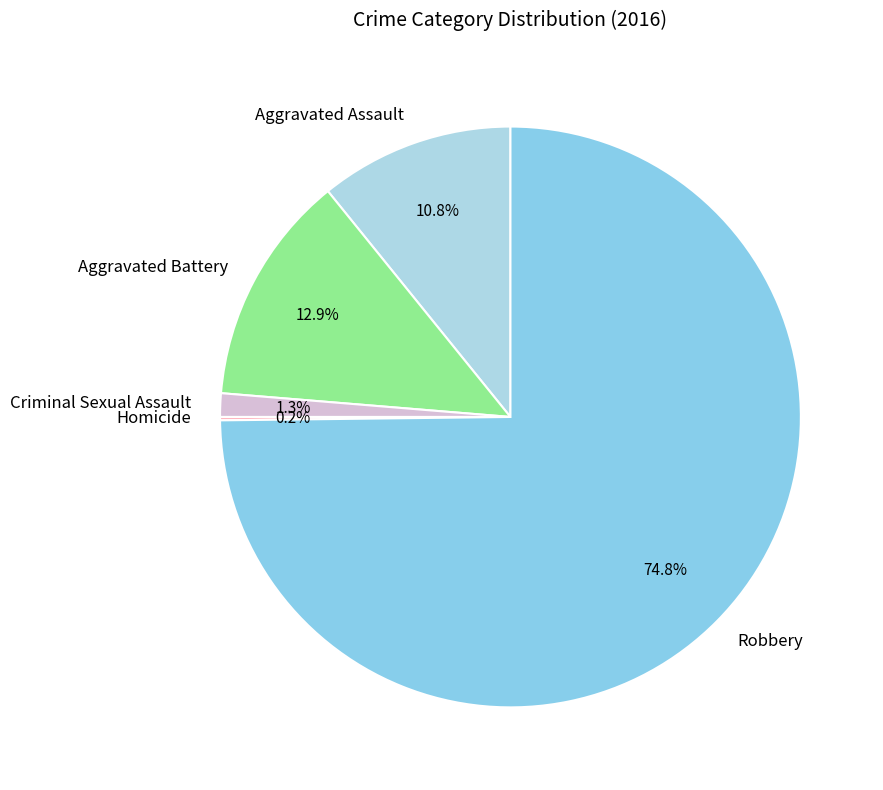

How much of the chart is everything except Criminal Sexual Assault?

98.7%